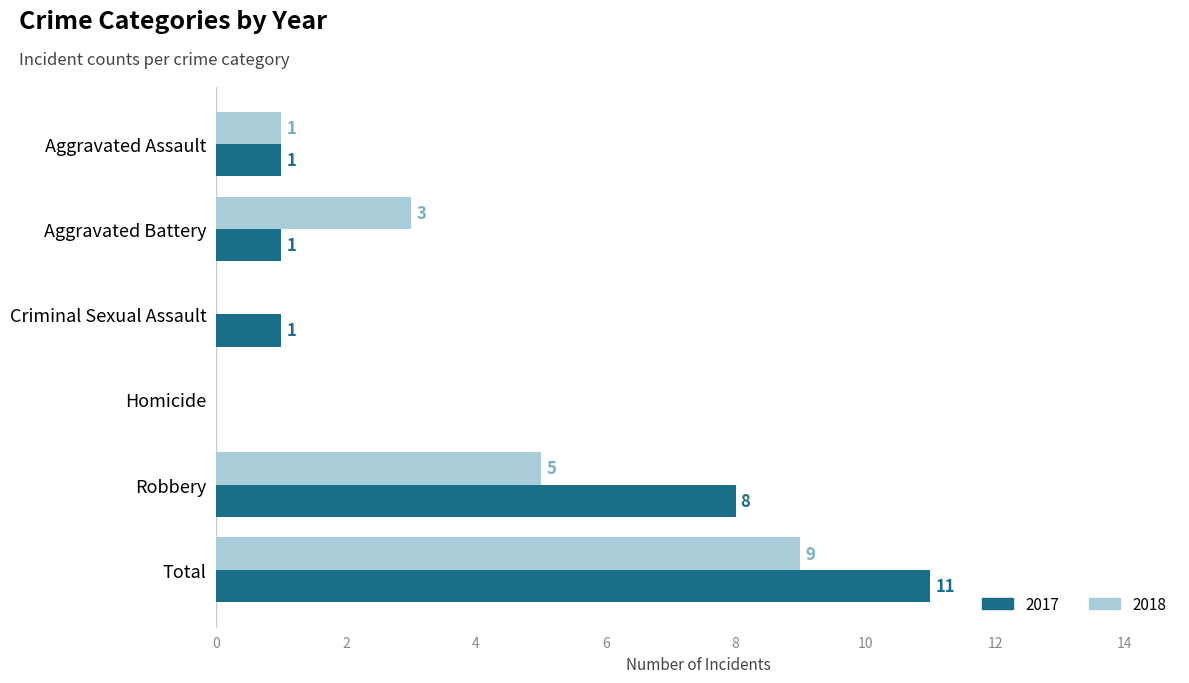

Which series has the largest range (max minus min)?

2017